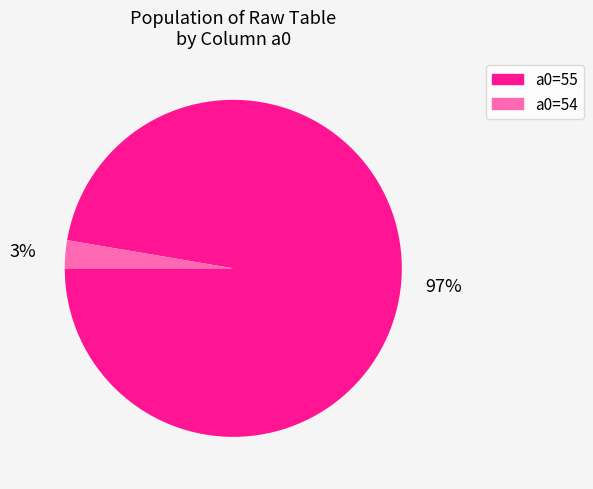

To the nearest percent, what is the average slice percentage?

50%